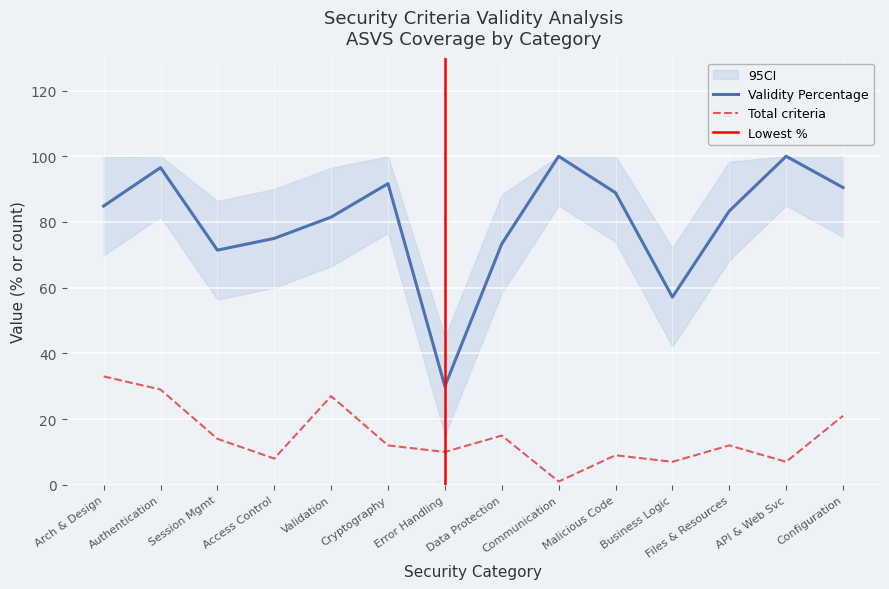

At which category is the sum across all series the highest?

Authentication